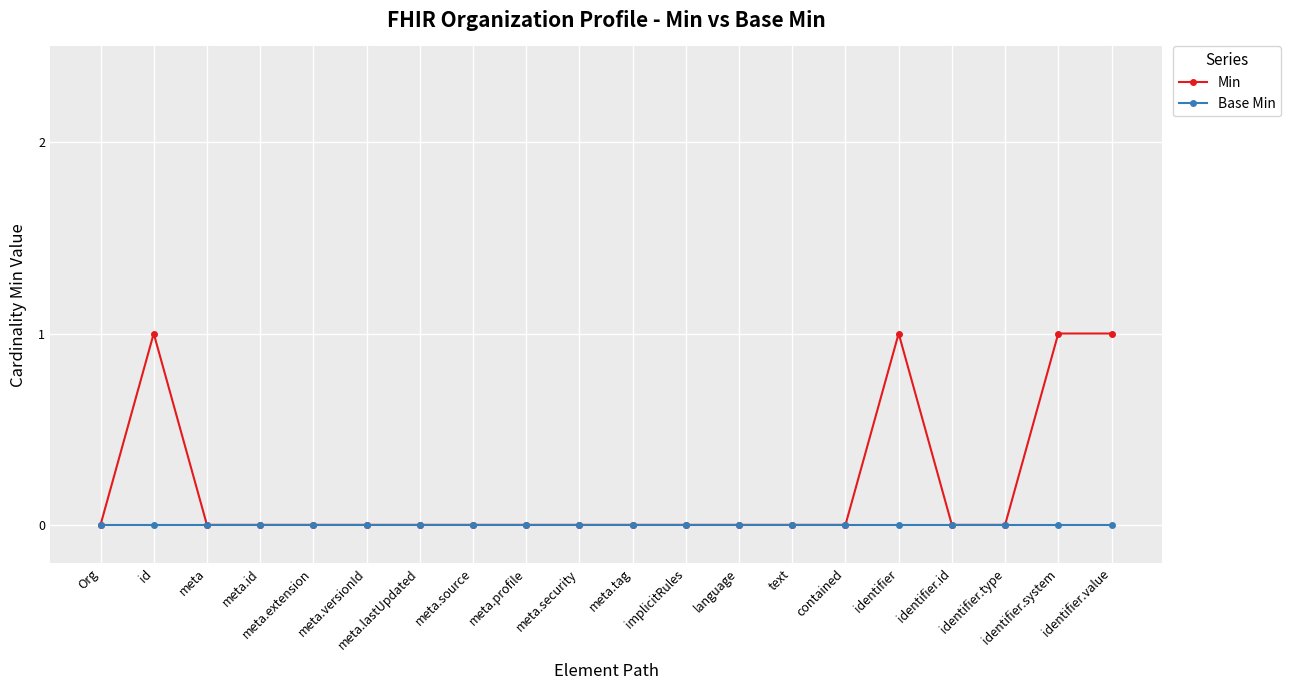

How many lines are shown in the chart?

2